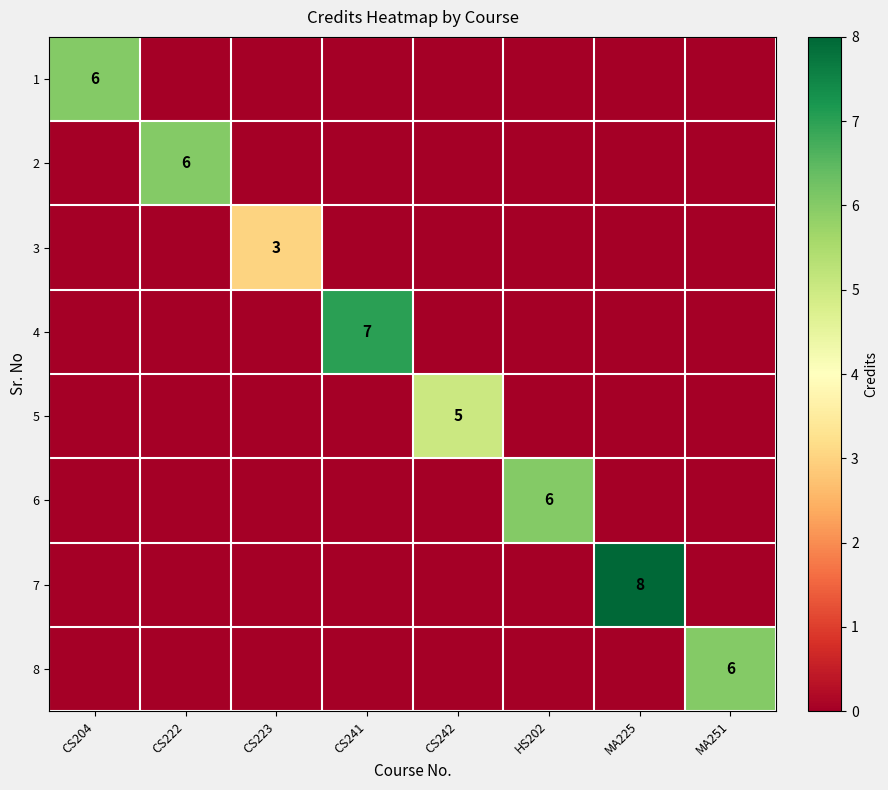

Is the value of 7 at MA251 greater than the value of 6 at CS223?

No